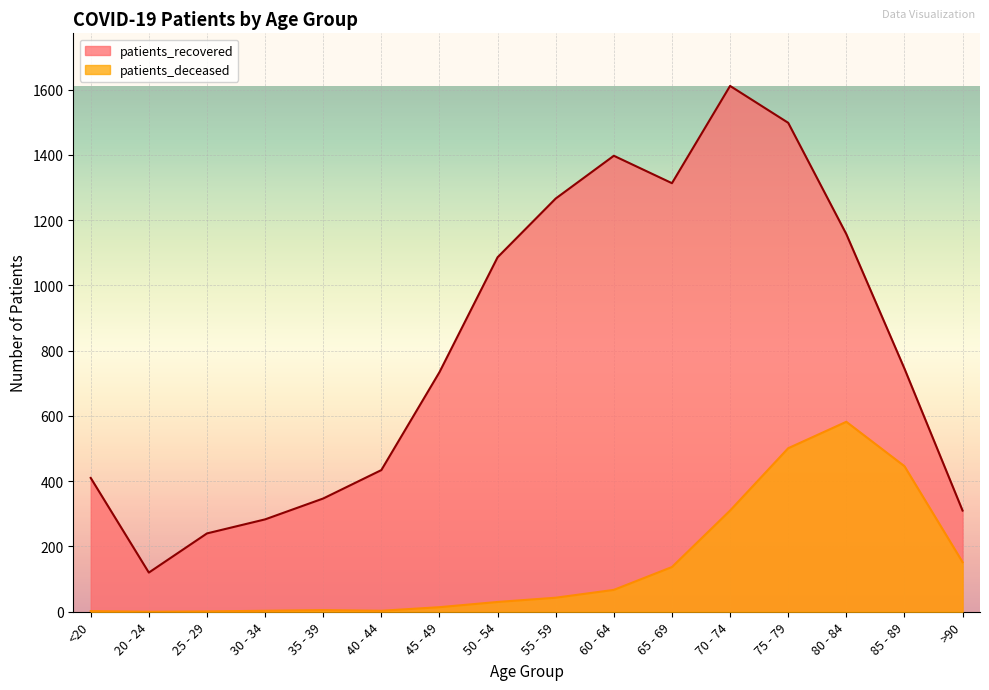

What is the value of the patients_deceased point at the 14th from the left?

582